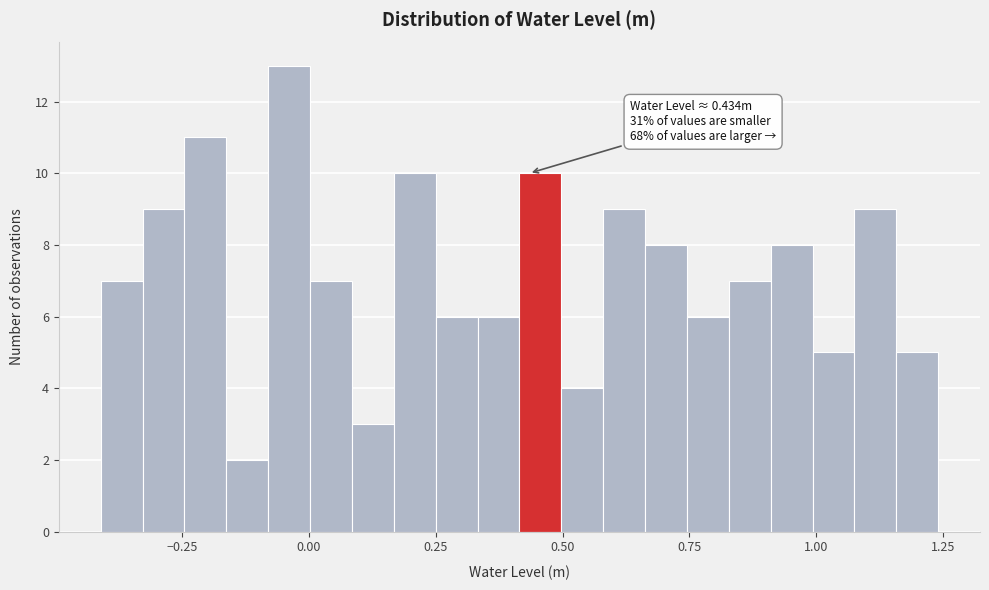

Around what value on the x-axis is the tallest bar? Give the approximate position of its centre, as read against the axis.

-0.05